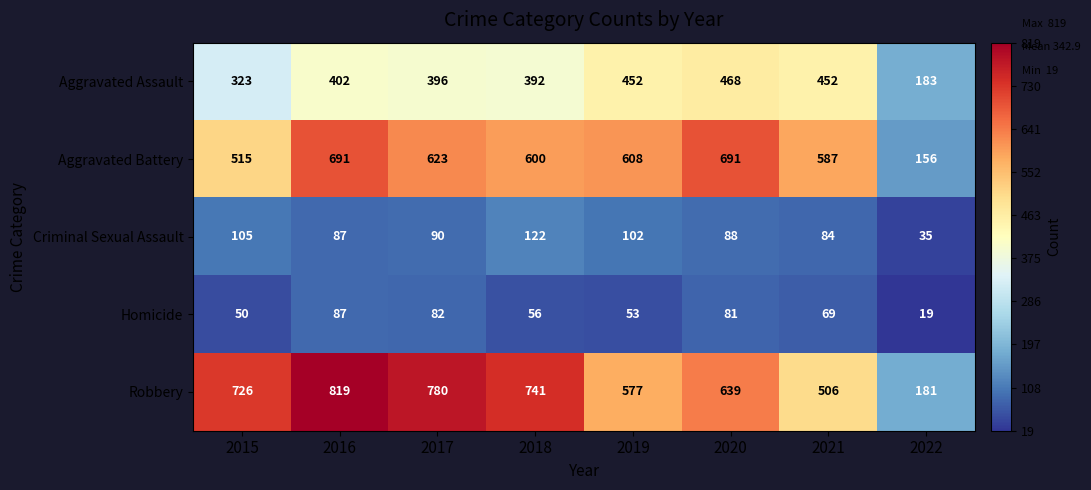

What is the difference between the maximum and minimum values in the Criminal Sexual Assault series?

87